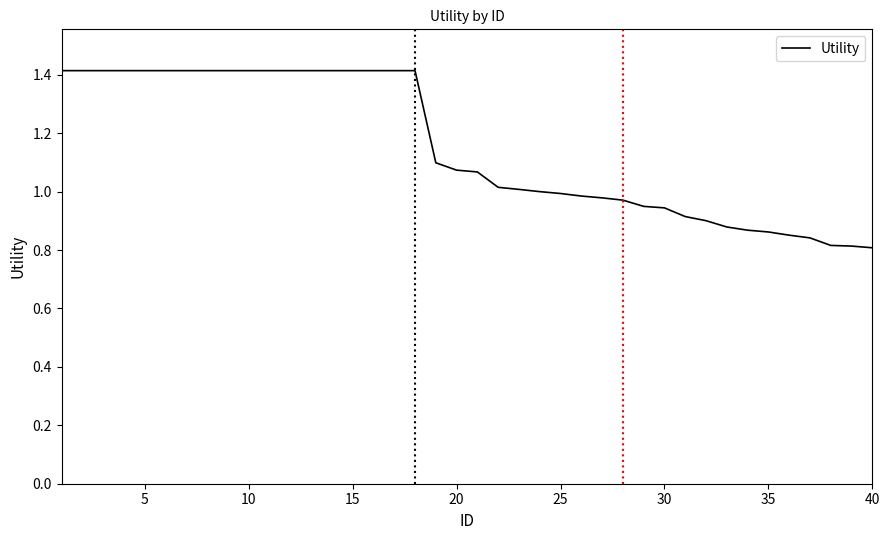

What is the greatest value displayed?

1.4